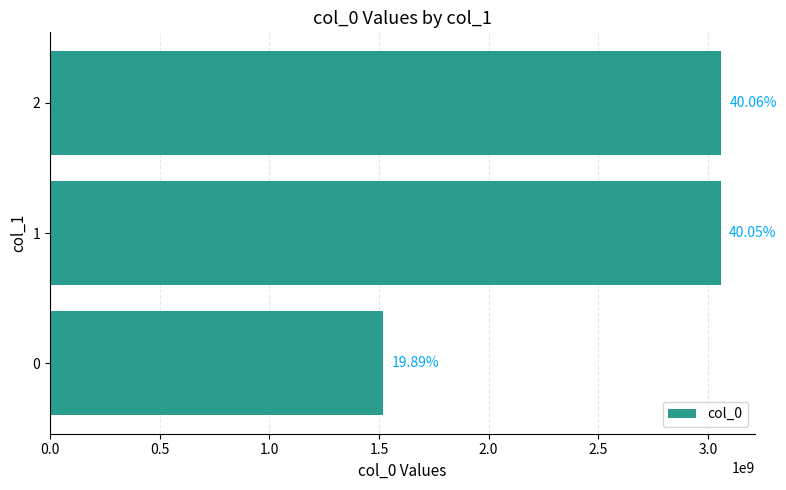

Are the bars horizontal?

Yes